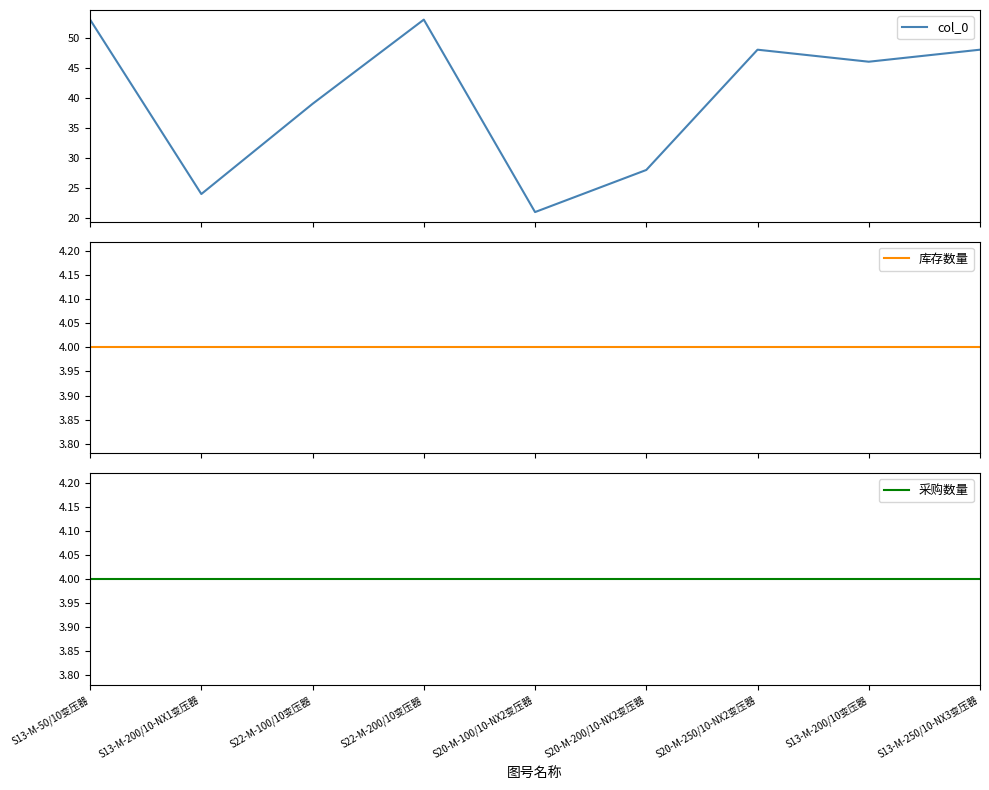

Which category has the highest value across all series?

S13-M-50/10变压器